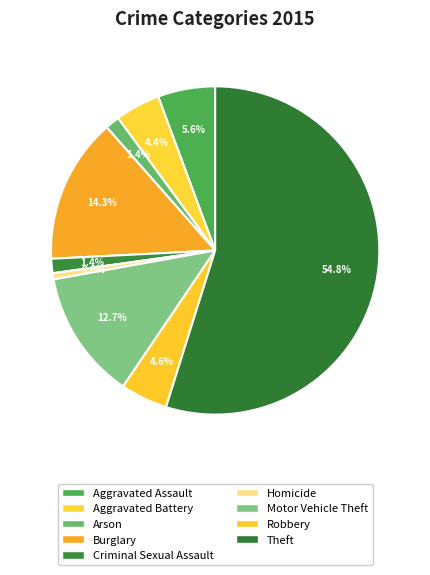

How many segments does this pie chart have?

9